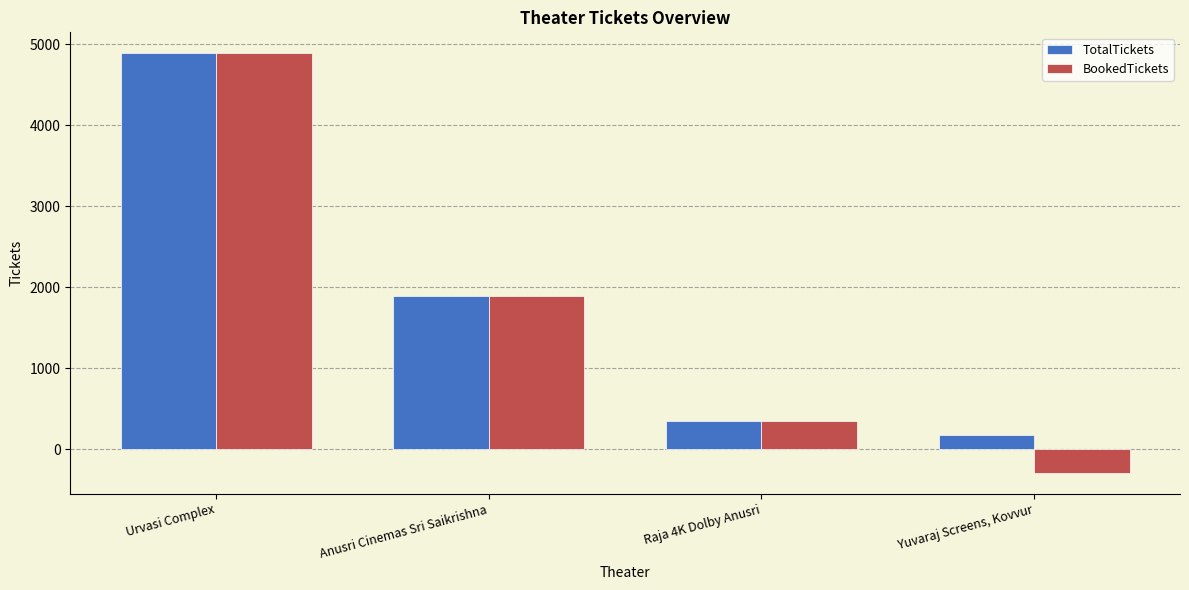

How many values in the TotalTickets series are below 1892?

2